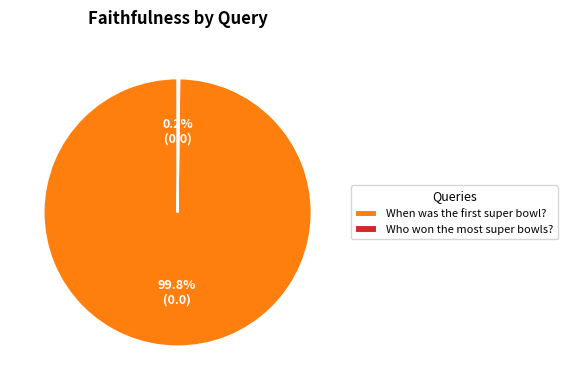

To the nearest percent, what is the average slice percentage?

50%